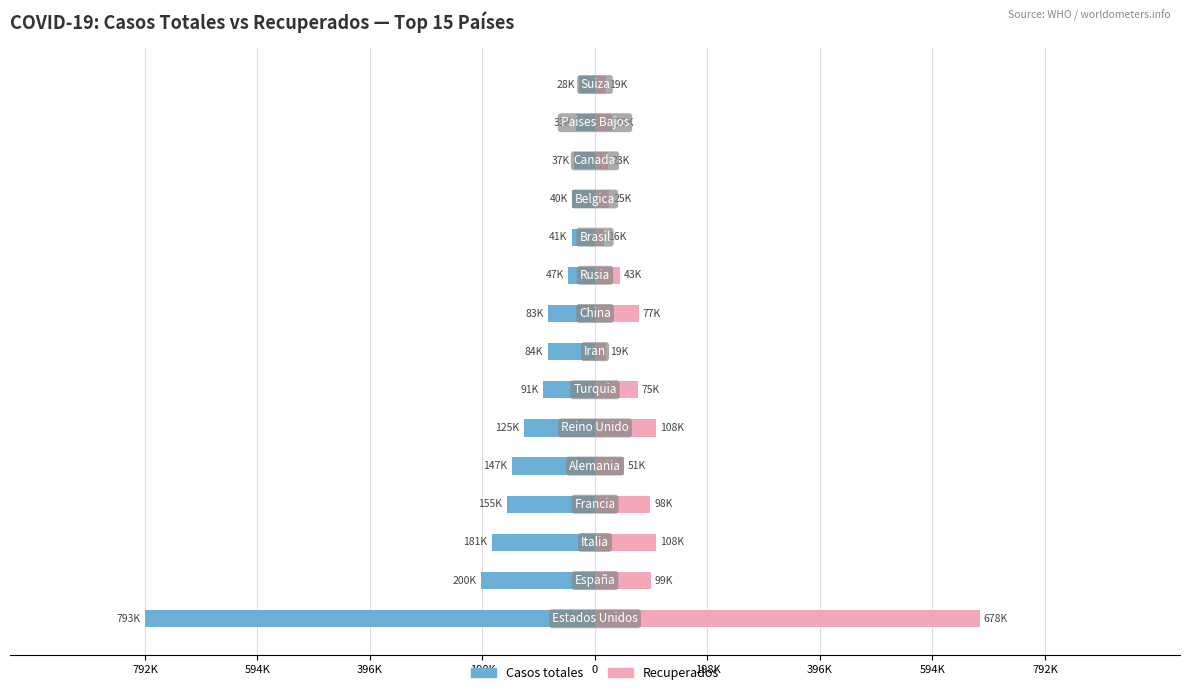

What is the average value of the Recuperados series?

97856